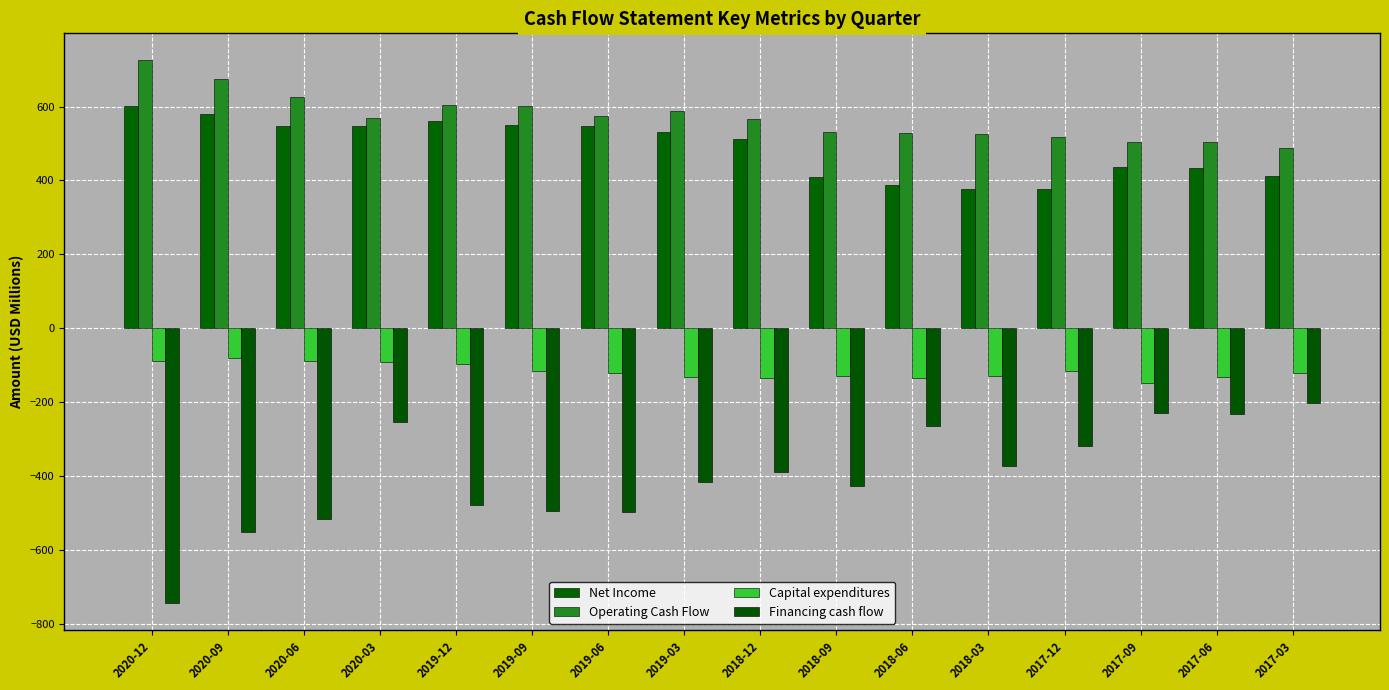

The value of Net Income at 2018-09 is 591.3. True or false?

False